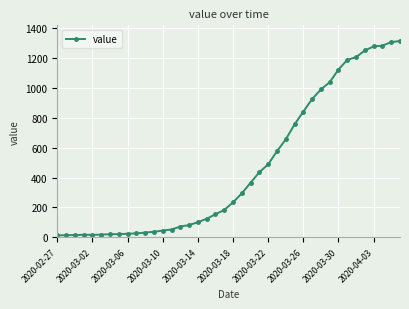

What is the difference between the second highest and minimum values?

1293